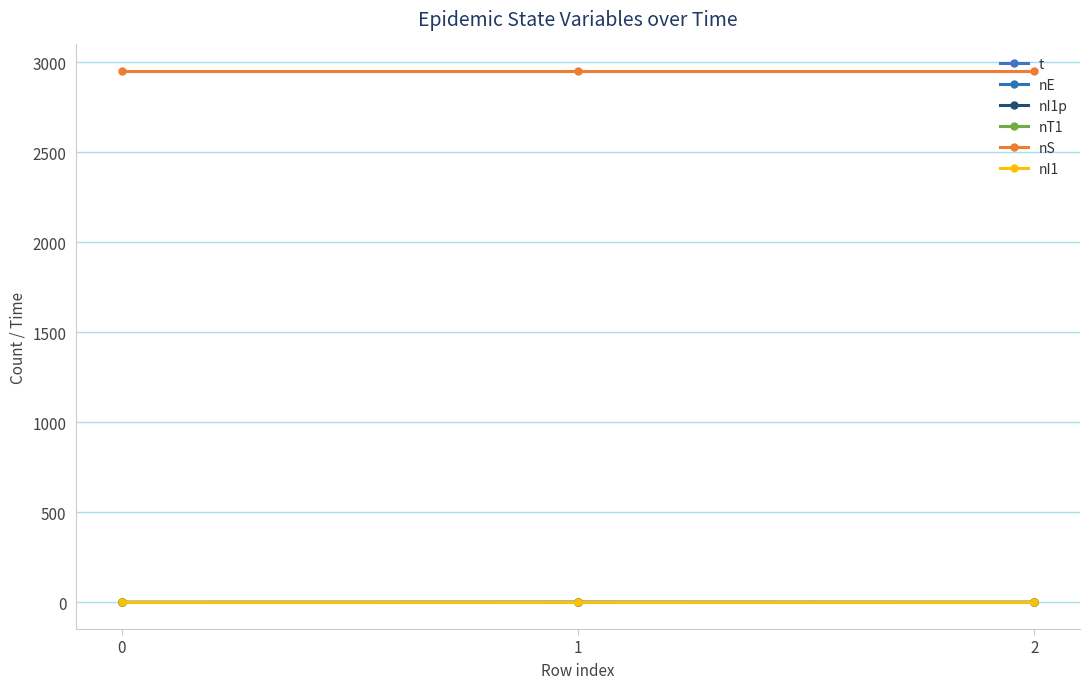

Rank the categories by nI1p value from lowest to highest.

0, 2, 1